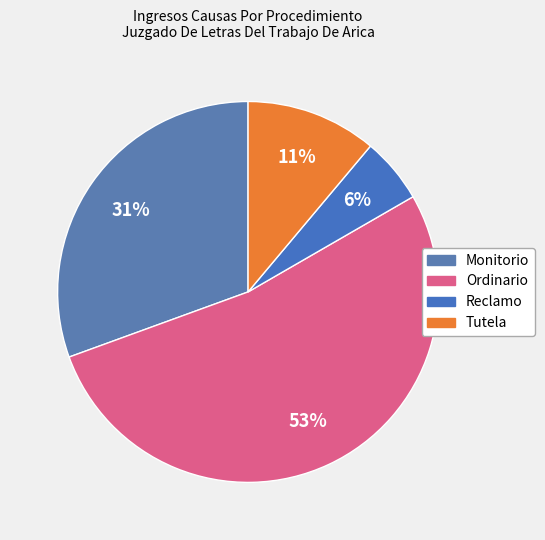

To the nearest percent, what is the average slice percentage?

25%